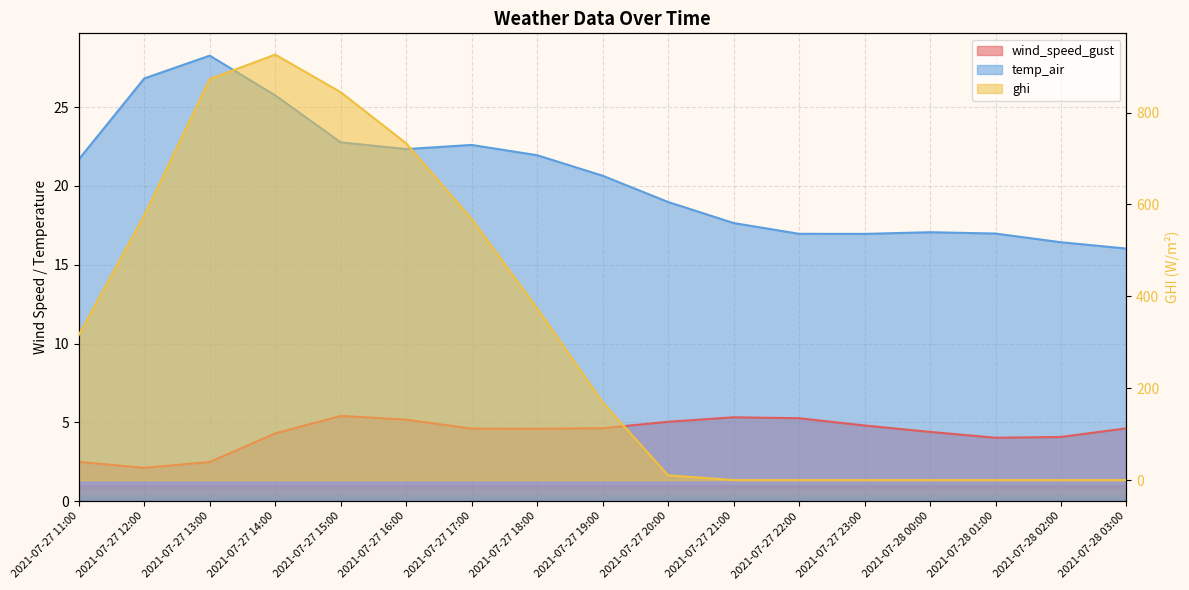

Reading right to left, list all the values displayed in this chart.

wind_speed_gust: 2021-07-28 03:00=4.6	2021-07-28 02:00=4.1	2021-07-28 01:00=4.0	2021-07-28 00:00=4.4	2021-07-27 23:00=4.8	2021-07-27 22:00=5.3	2021-07-27 21:00=5.3	2021-07-27 20:00=5.0	2021-07-27 19:00=4.6	2021-07-27 18:00=4.6	2021-07-27 17:00=4.6	2021-07-27 16:00=5.2	2021-07-27 15:00=5.4	2021-07-27 14:00=4.3	2021-07-27 13:00=2.5	2021-07-27 12:00=2.1	2021-07-27 11:00=2.5
temp_air: 2021-07-28 03:00=16.0	2021-07-28 02:00=16.4	2021-07-28 01:00=17.0	2021-07-28 00:00=17.1	2021-07-27 23:00=17.0	2021-07-27 22:00=17.0	2021-07-27 21:00=17.6	2021-07-27 20:00=19.0	2021-07-27 19:00=20.6	2021-07-27 18:00=21.9	2021-07-27 17:00=22.6	2021-07-27 16:00=22.3	2021-07-27 15:00=22.8	2021-07-27 14:00=25.7	2021-07-27 13:00=28.3	2021-07-27 12:00=26.8	2021-07-27 11:00=21.7
ghi: 2021-07-28 03:00=0.0	2021-07-28 02:00=0.0	2021-07-28 01:00=0.0	2021-07-28 00:00=0.0	2021-07-27 23:00=0.0	2021-07-27 22:00=0.0	2021-07-27 21:00=0.0	2021-07-27 20:00=10.3	2021-07-27 19:00=169.4	2021-07-27 18:00=373.9	2021-07-27 17:00=568.4	2021-07-27 16:00=733.2	2021-07-27 15:00=844.4	2021-07-27 14:00=926.3	2021-07-27 13:00=873.1	2021-07-27 12:00=576.1	2021-07-27 11:00=315.8